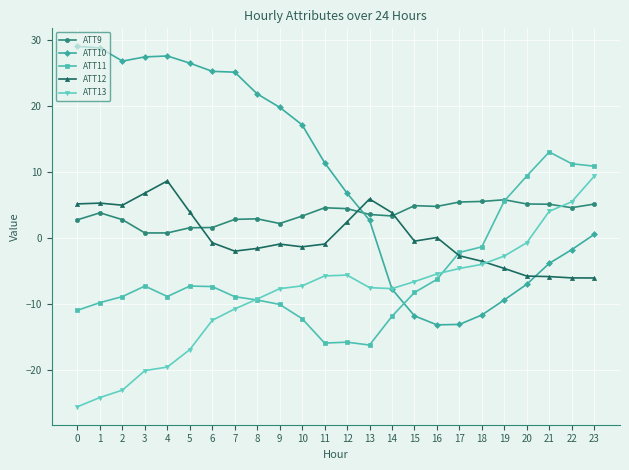

At which category is the sum across all series the highest?

23